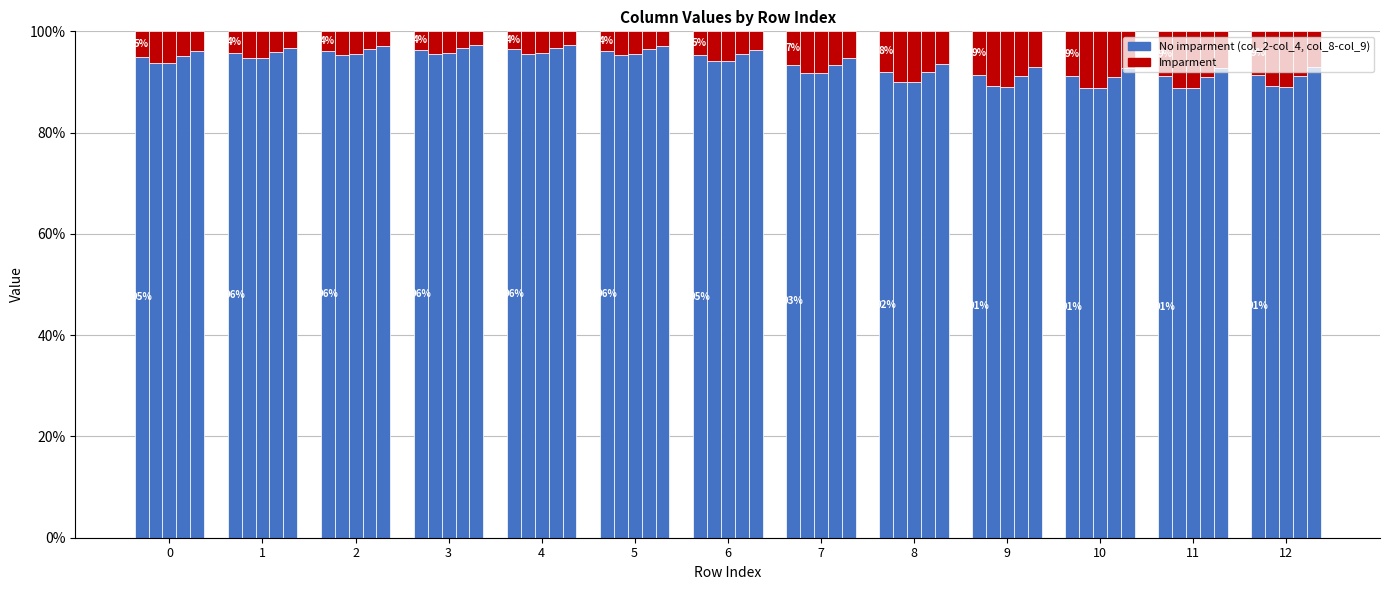

Between 11 and 7, which is larger?

7